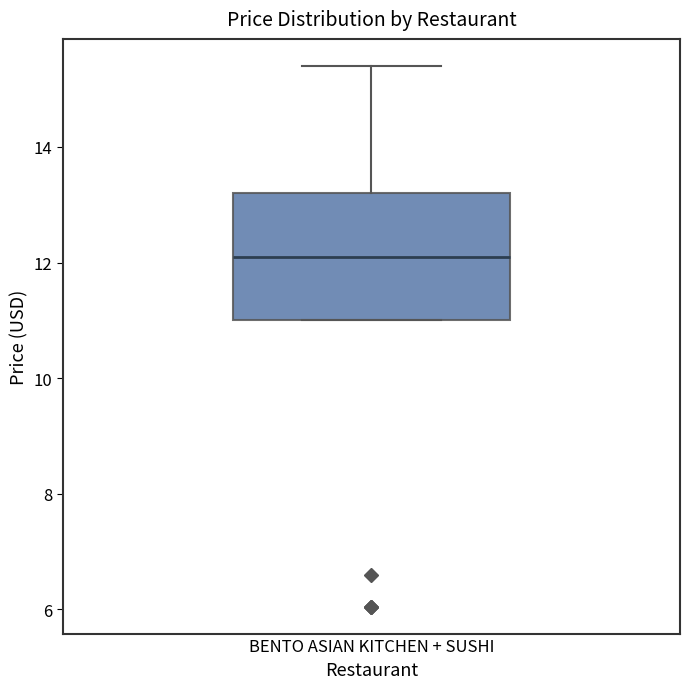

Read this box plot against the y-axis: the position of the median line, the range covered by the box, and the ends of both whiskers. The values are not printed on the chart, so give them approximately, as read against the axis.

median 12.2, box 11.0 to 13.2, whiskers 11.0 to 15.4